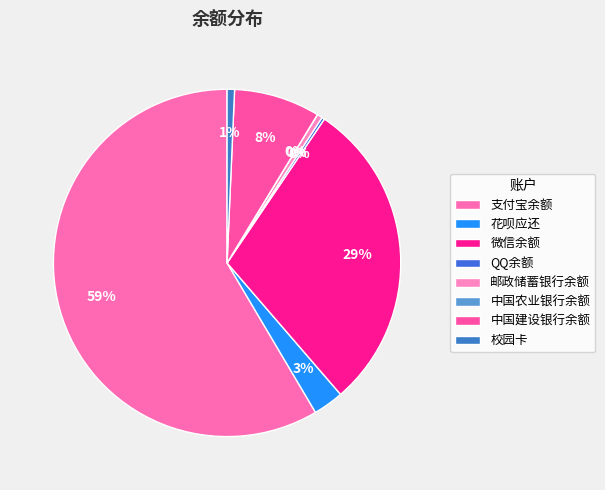

To the nearest percent, what is the combined percentage of 中国农业银行余额 and 中国建设银行余额?

8%